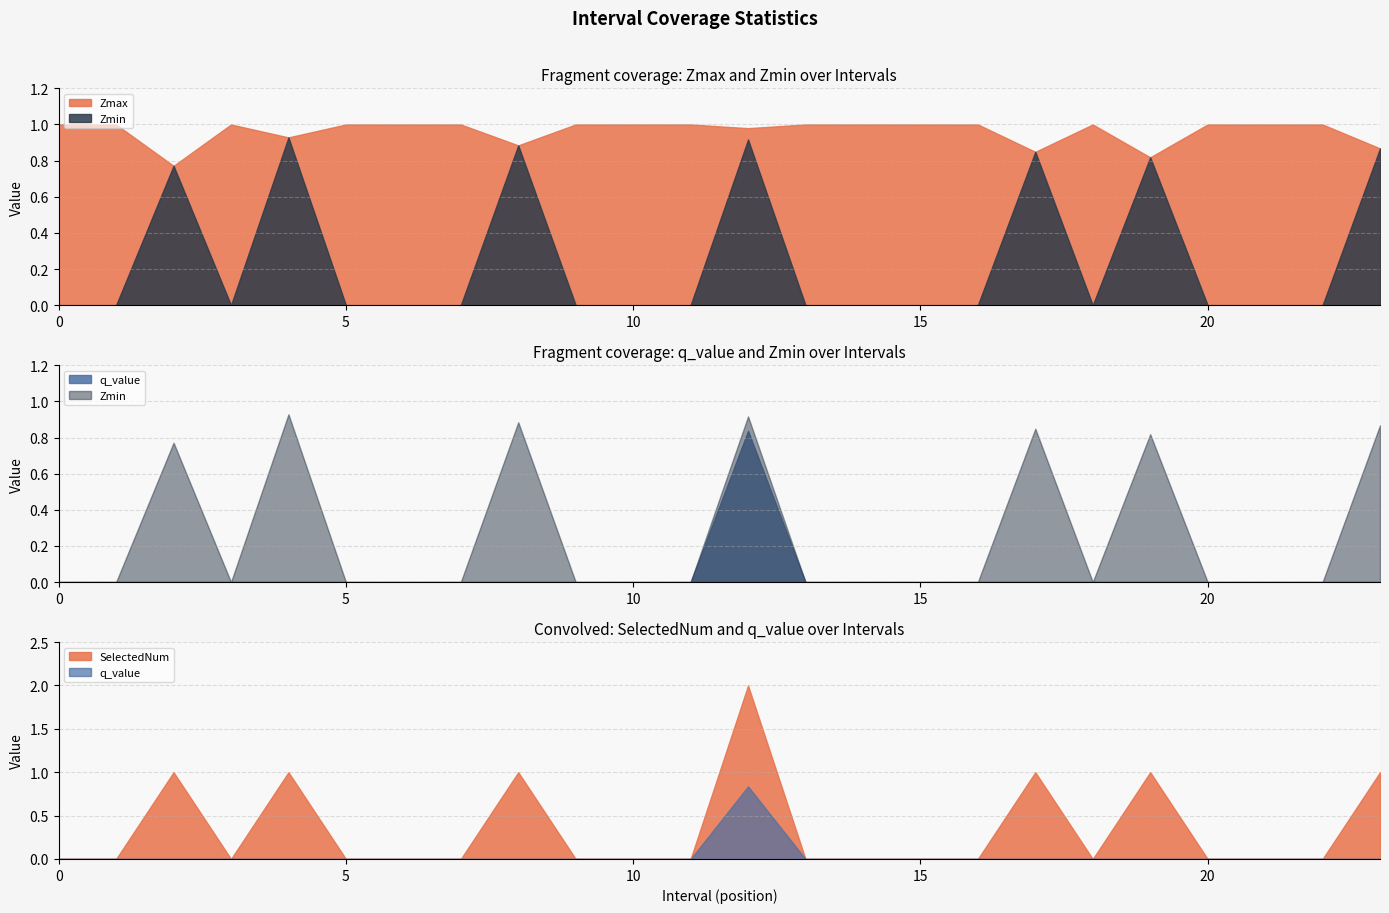

At which category is the sum across all series the highest?

12